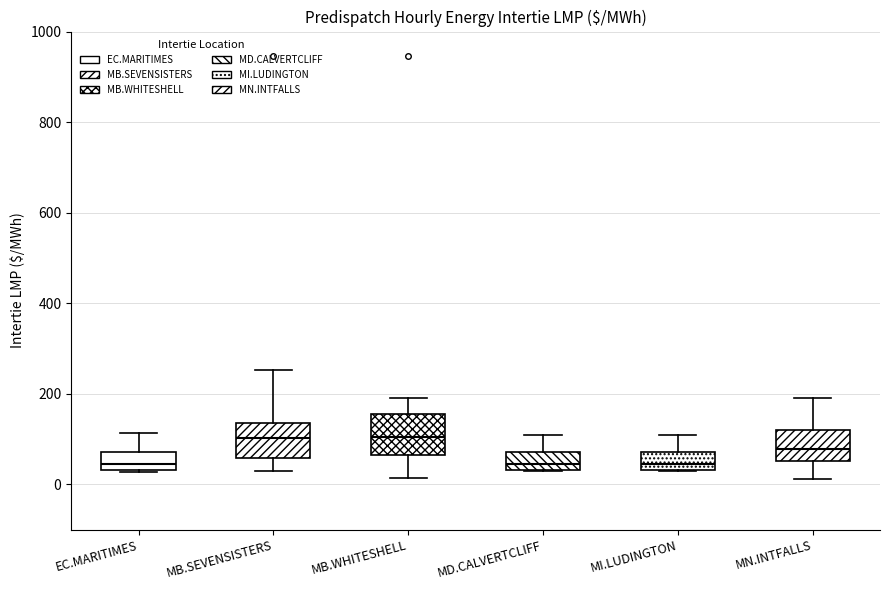

Reading left to right, transcribe this box plot: for each box, give where its median line is, the range the box spans, and where its two whiskers end, as read against the y-axis. The values are not printed on the chart, so give them approximately, as read against the axis.

EC.MARITIMES: median 40 (inside the box), box 40 to 80, whiskers 20 to 120
MB.SEVENSISTERS: median 100, box 60 to 140, whiskers 40 to 260
MB.WHITESHELL: median 100, box 60 to 160, whiskers 20 to 200
MD.CALVERTCLIFF: median 40 (just above the box's lower edge), box 40 to 80, whiskers 20 to 120
MI.LUDINGTON: median 40 (just above the box's lower edge), box 40 to 80, whiskers 20 to 100
MN.INTFALLS: median 80, box 60 to 120, whiskers 20 to 200